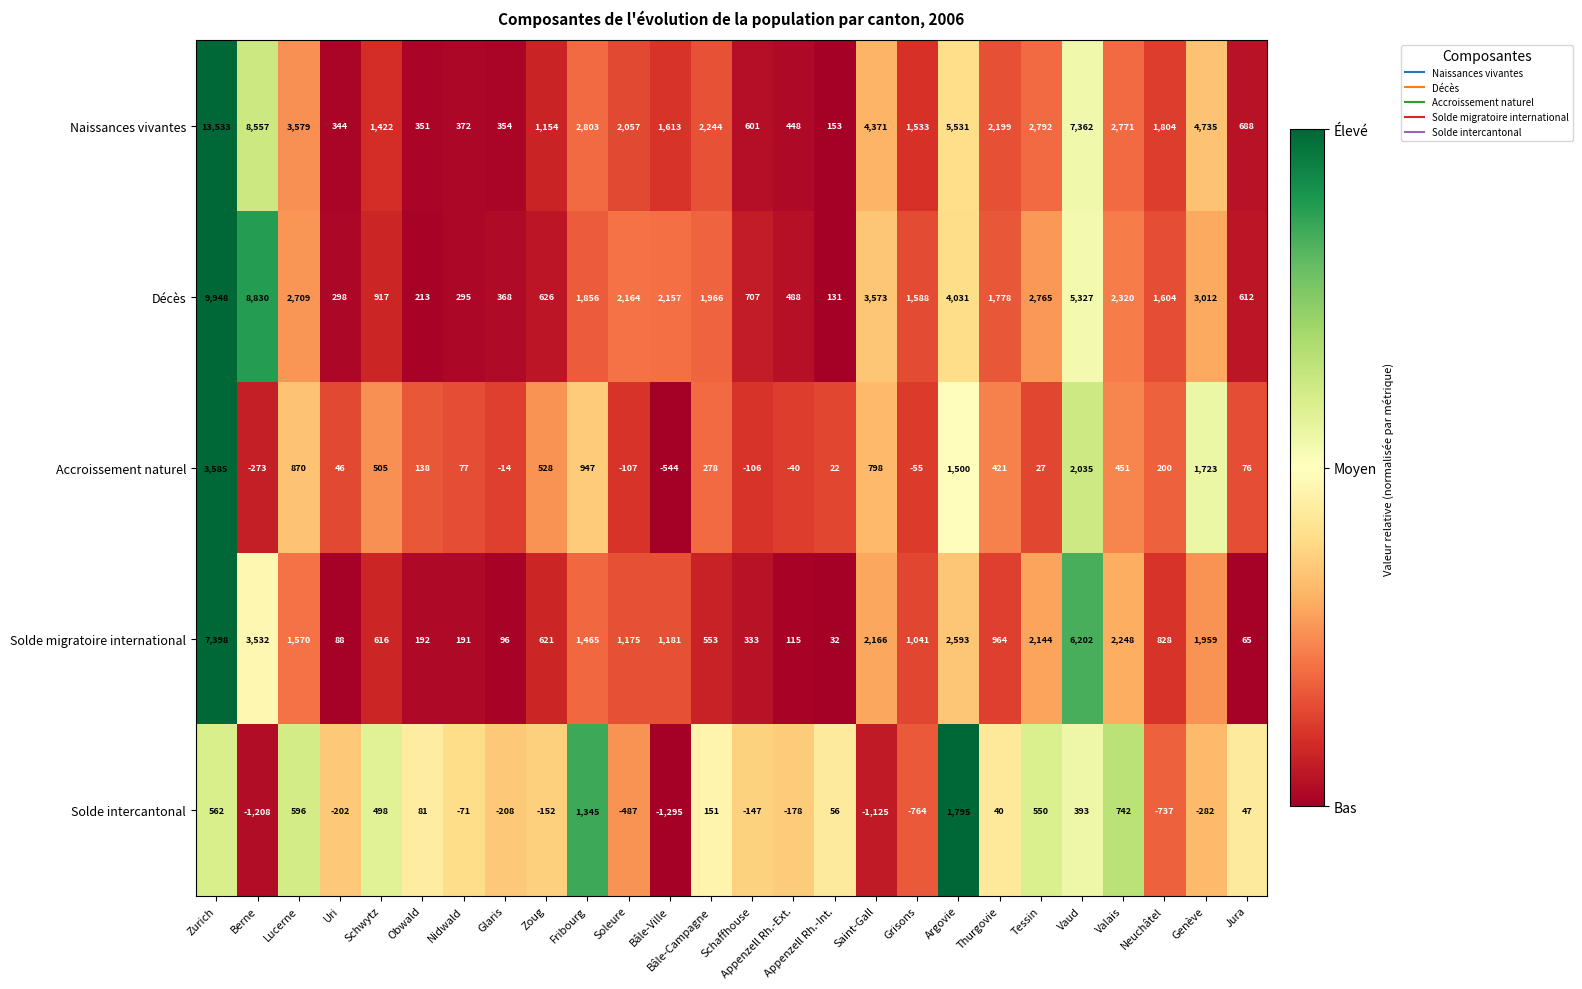

At Vaud, list the series in order from largest to smallest.

Naissances vivantes, Solde migratoire international, Décès, Accroissement naturel, Solde intercantonal